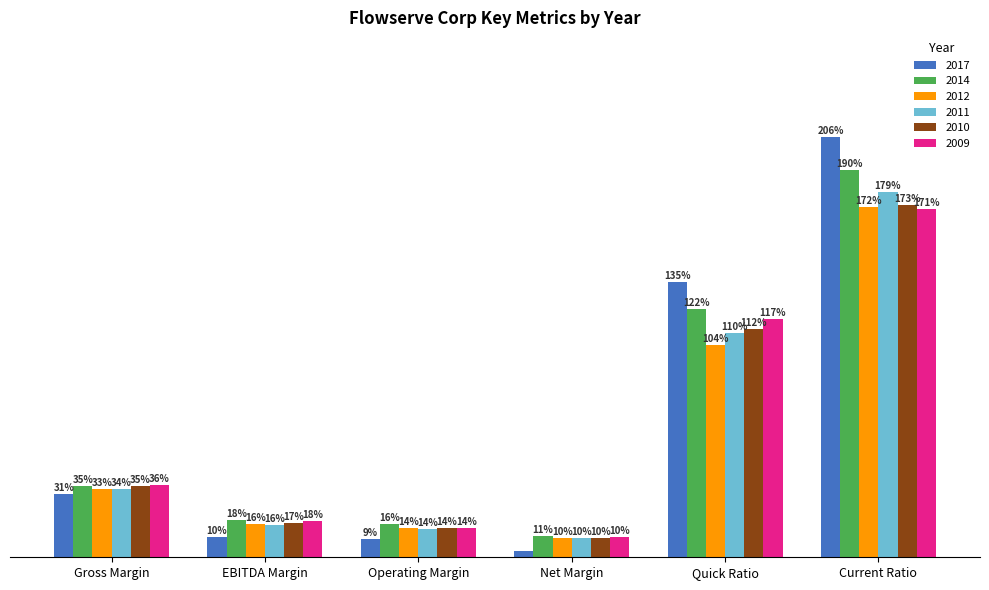

Which category has the highest value across all series?

Current Ratio